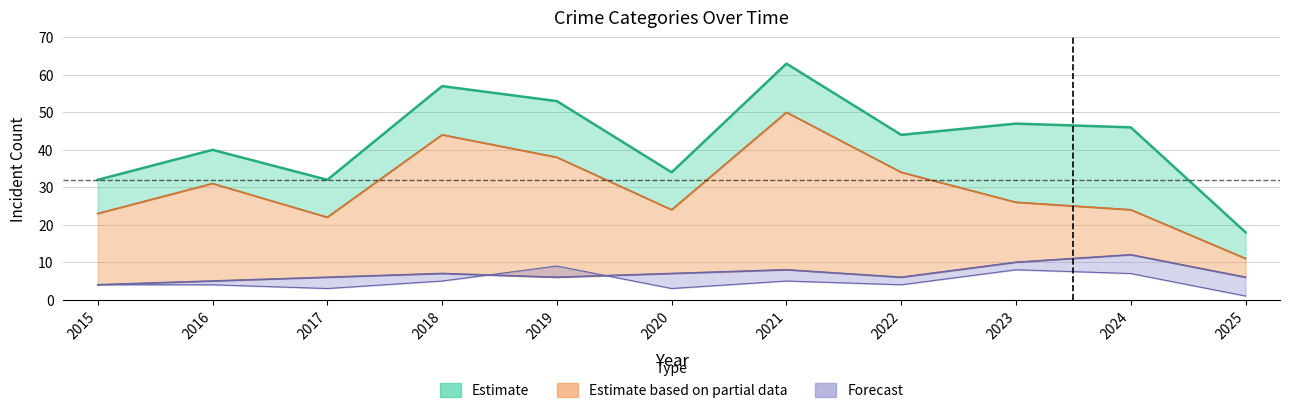

Reading left to right, transcribe all the data shown in this chart.

Aggravated Assault: 4	4	3	5	9	3	5	4	8	7	1
Aggravated Battery: 4	5	6	7	6	7	8	6	10	12	6
Robbery: 23	31	22	44	38	24	50	34	26	24	11
Total: 32	40	32	57	53	34	63	44	47	46	18